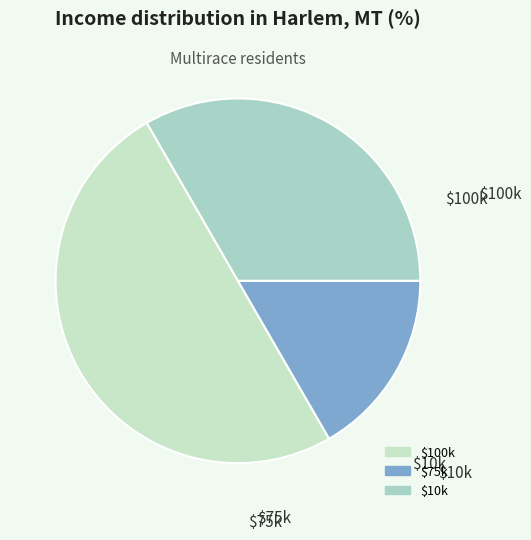

How many segments does this pie chart have?

3